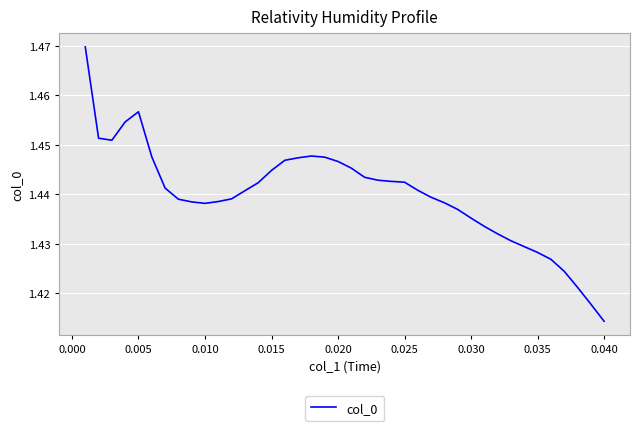

How many lines are shown in the chart?

1